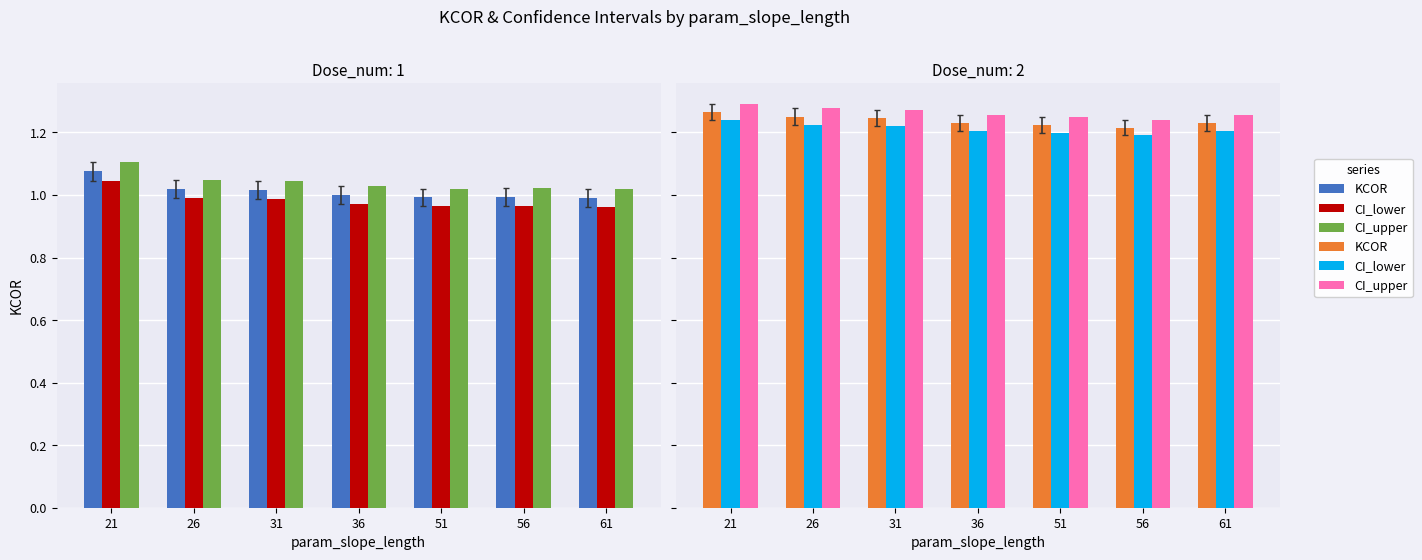

True or false: CI_upper has a value of 0.7 at 51.

False